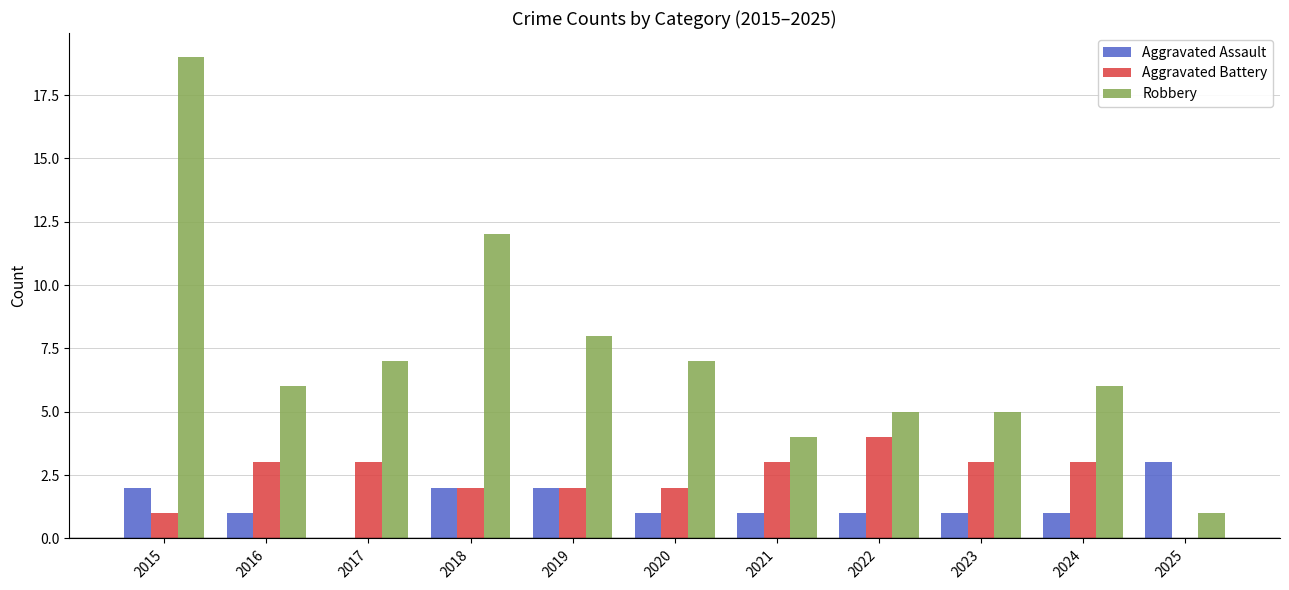

Read the Robbery value at 2017.

7